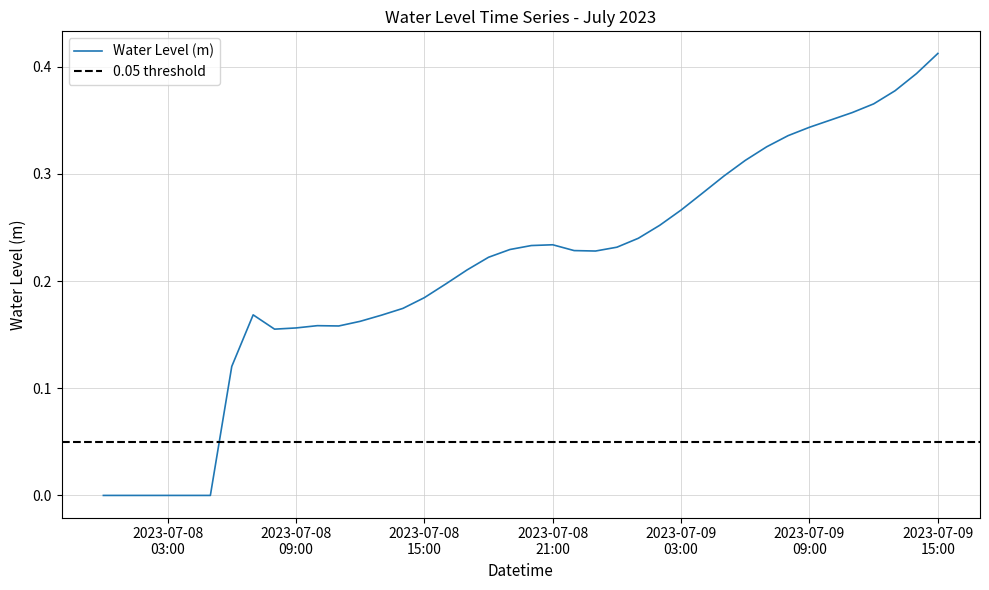

Reading left to right, extract all data points from this chart.

-0.0	-0.0	-0.0	-0.0	-0.0	-0.0	0.1	0.2	0.2	0.2	0.2	0.2	0.2	0.2	0.2	0.2	0.2	0.2	0.2	0.2	0.2	0.2	0.2	0.2	0.2	0.2	0.3	0.3	0.3	0.3	0.3	0.3	0.3	0.3	0.4	0.4	0.4	0.4	0.4	0.4